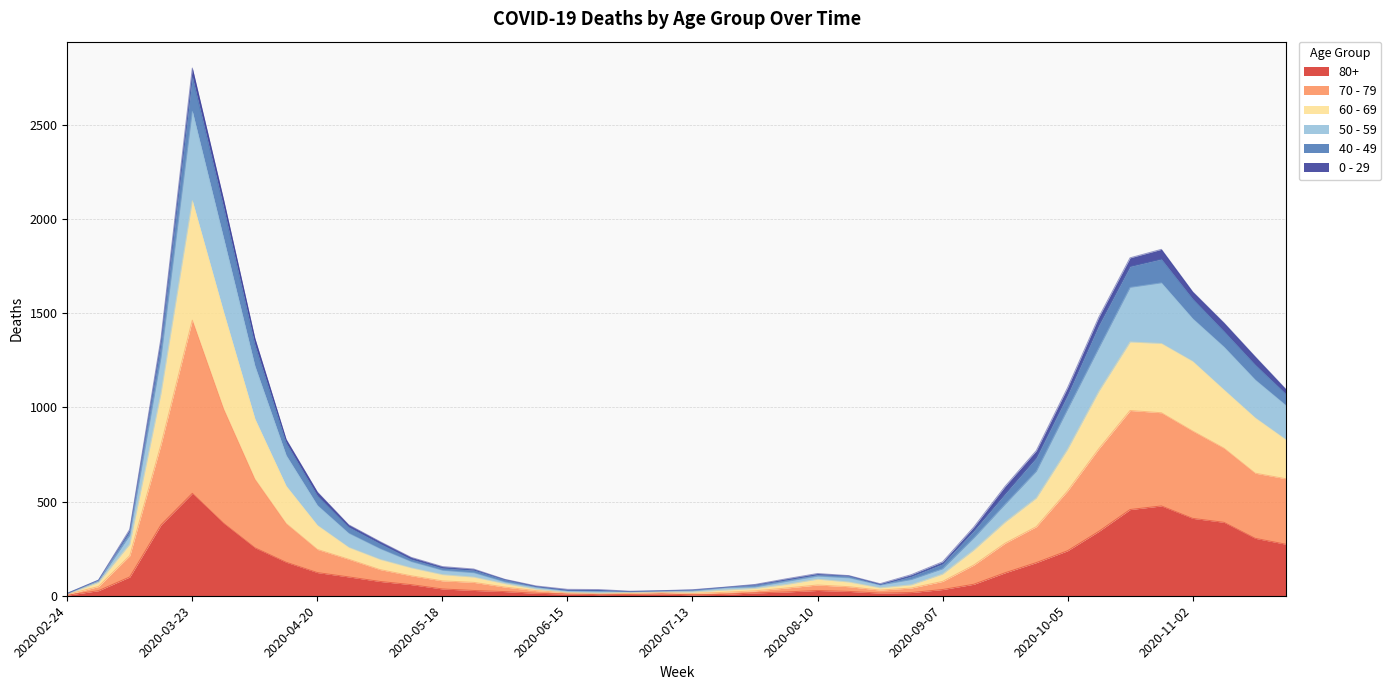

Which category has the highest value in the 80+ series?

2020-03-23